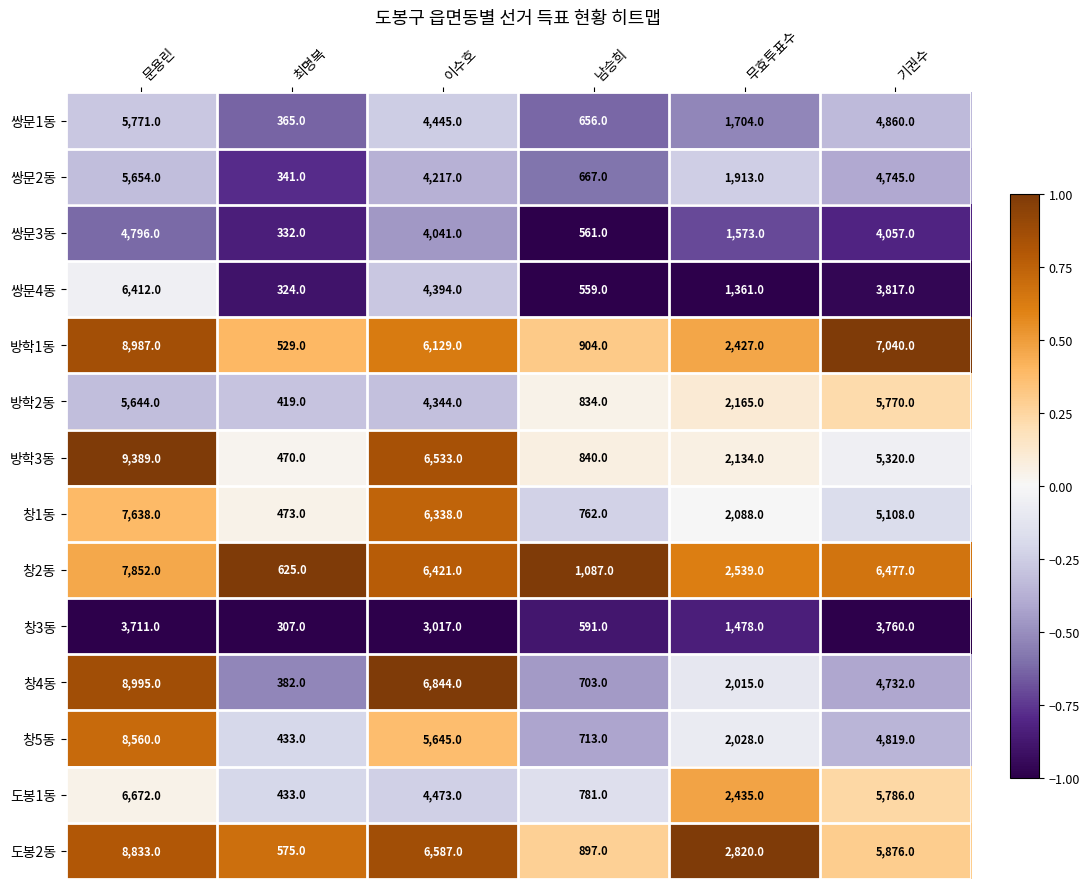

Where does the 쌍문1동 series first go above 4445?

문용린